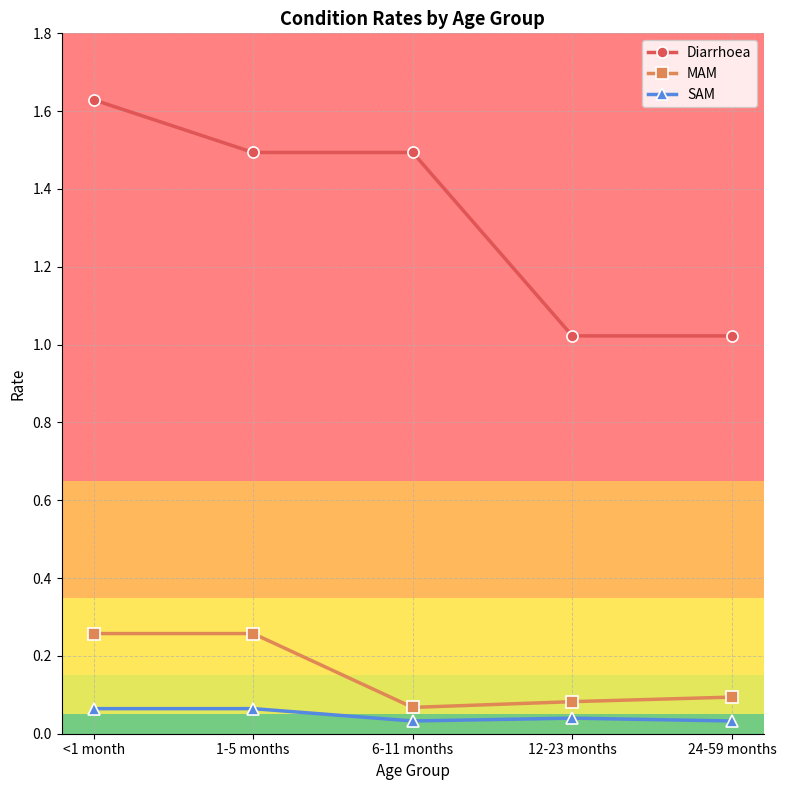

Which series has the largest total across all categories?

Diarrhoea